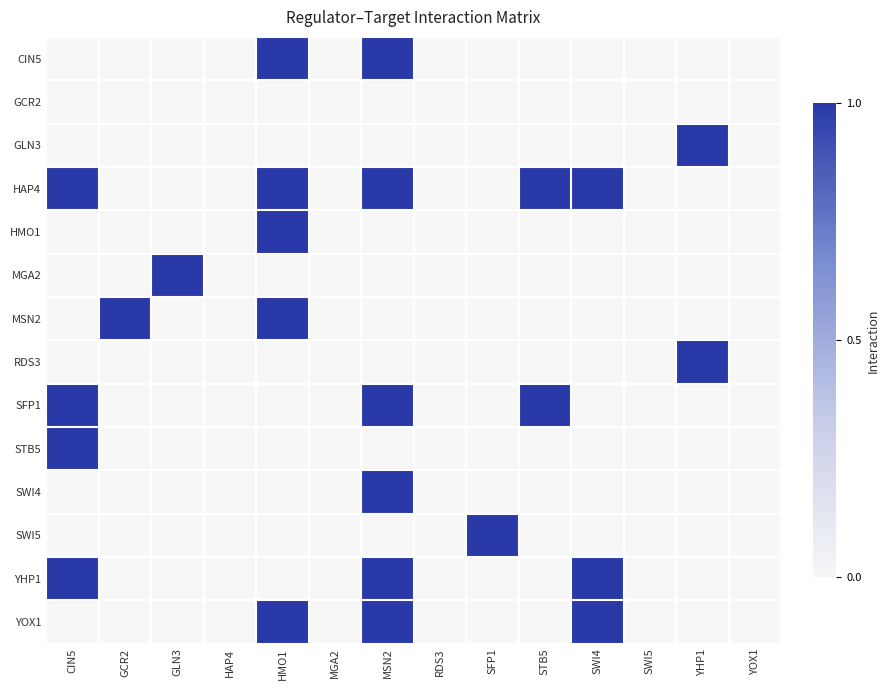

Rank the series by their maximum value, from highest to lowest.

CIN5, GLN3, HAP4, HMO1, MGA2, MSN2, RDS3, SFP1, STB5, SWI4, SWI5, YHP1, YOX1, GCR2